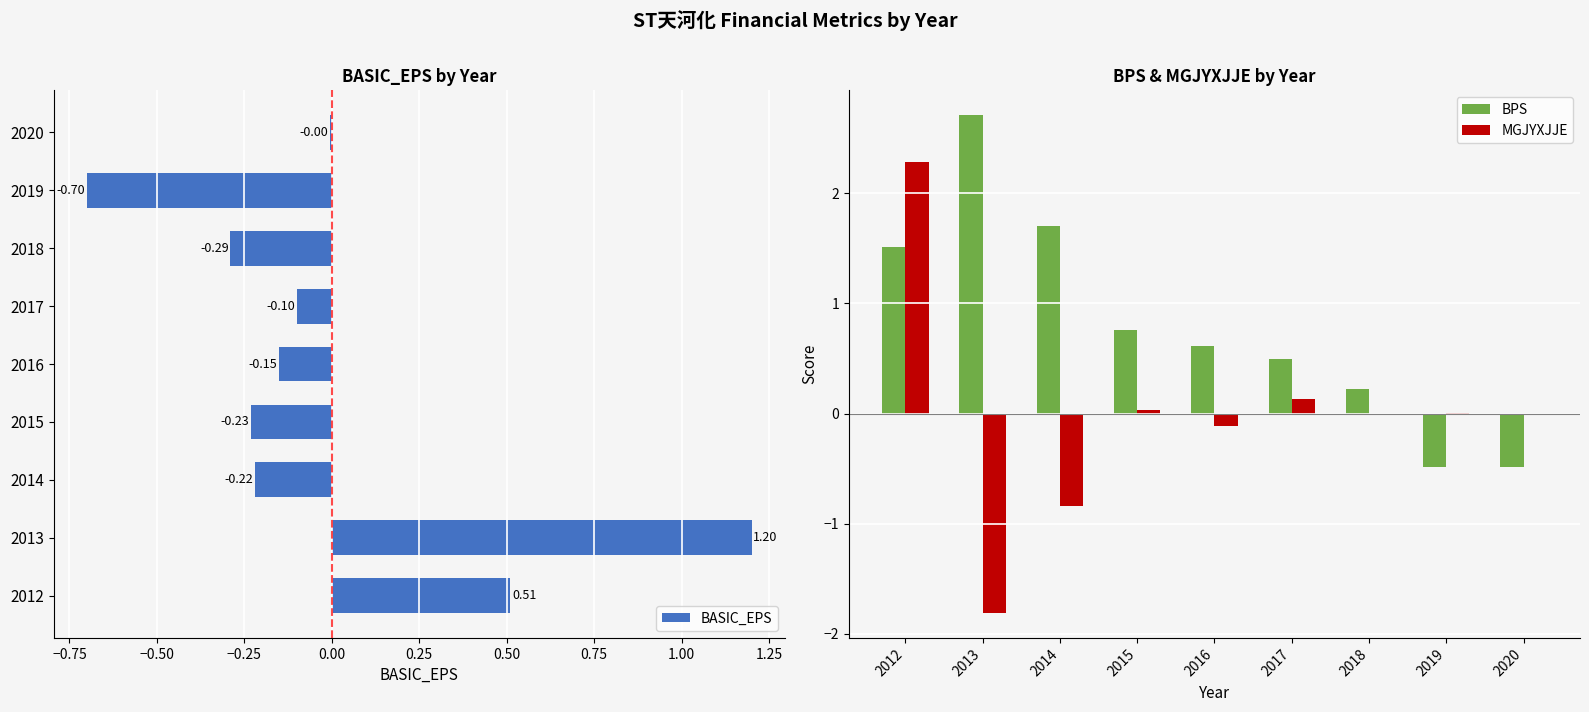

Which category has the highest value in the BPS series?

2013